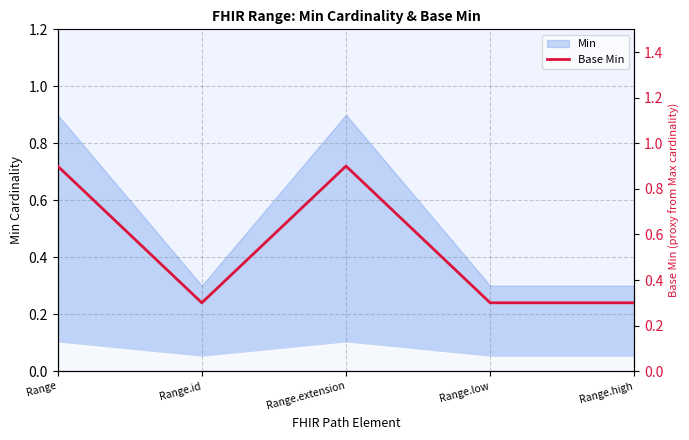

The value at Range is 0.9. True or false?

True